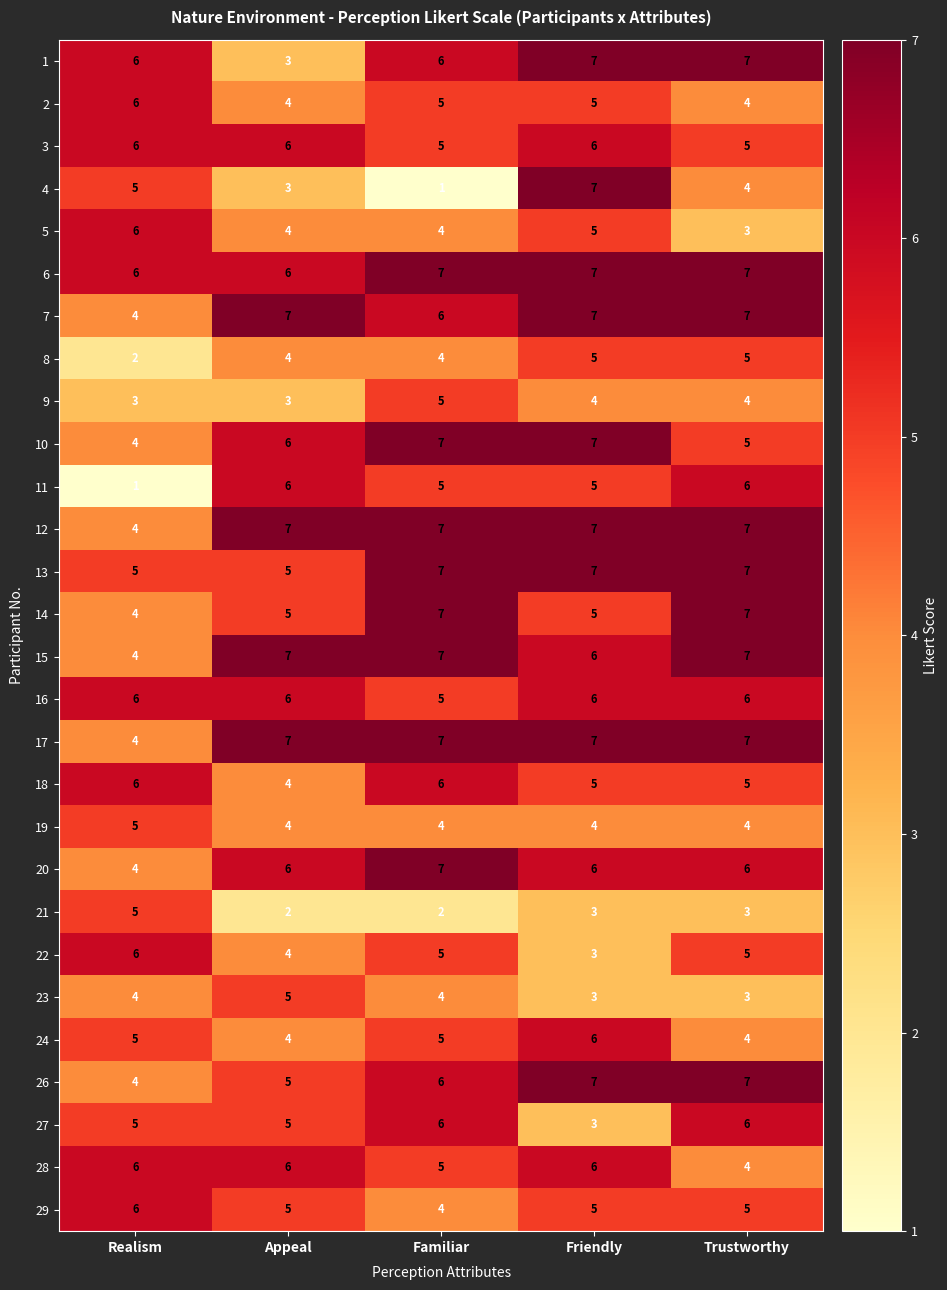

How many 17 values are between 7 and 8?

4